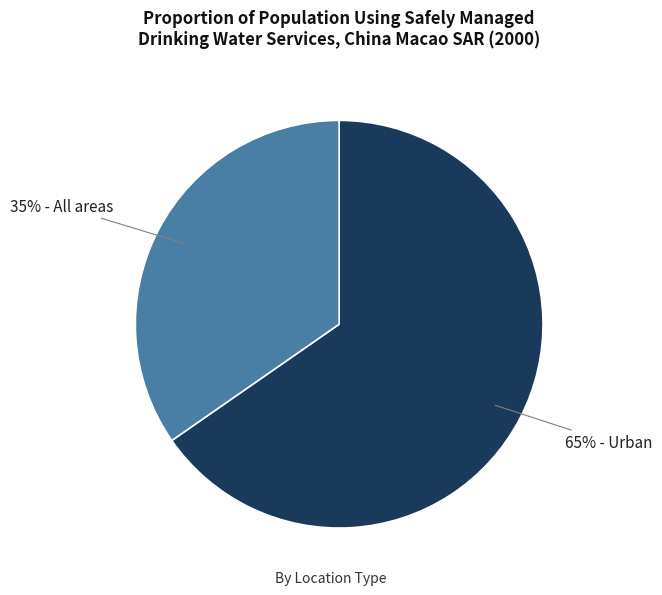

Is there any slice that represents more than half of the pie?

Yes